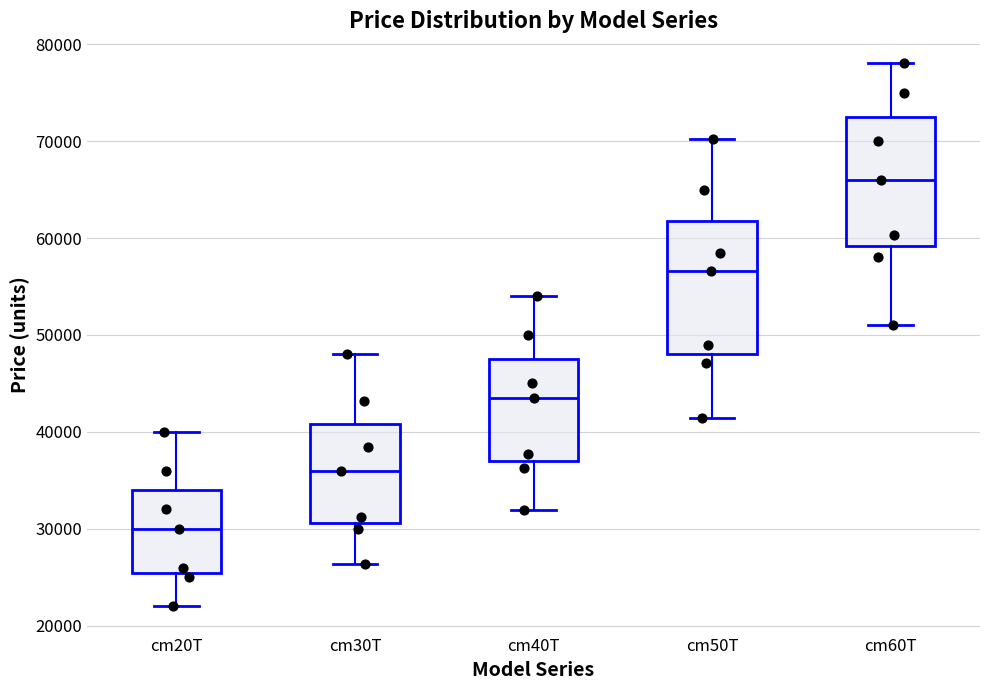

Reading left to right, read every box against the y-axis: the position of its median line, the range the box covers, and the ends of its whiskers. The values are not printed on the chart, so give them approximately, as read against the axis.

cm20T: median 30000, box 26000 to 34000, whiskers 22000 to 40000
cm30T: median 36000, box 31000 to 41000, whiskers 26000 to 48000
cm40T: median 44000, box 37000 to 48000, whiskers 32000 to 54000
cm50T: median 57000, box 48000 to 62000, whiskers 41000 to 70000
cm60T: median 66000, box 59000 to 73000, whiskers 51000 to 78000